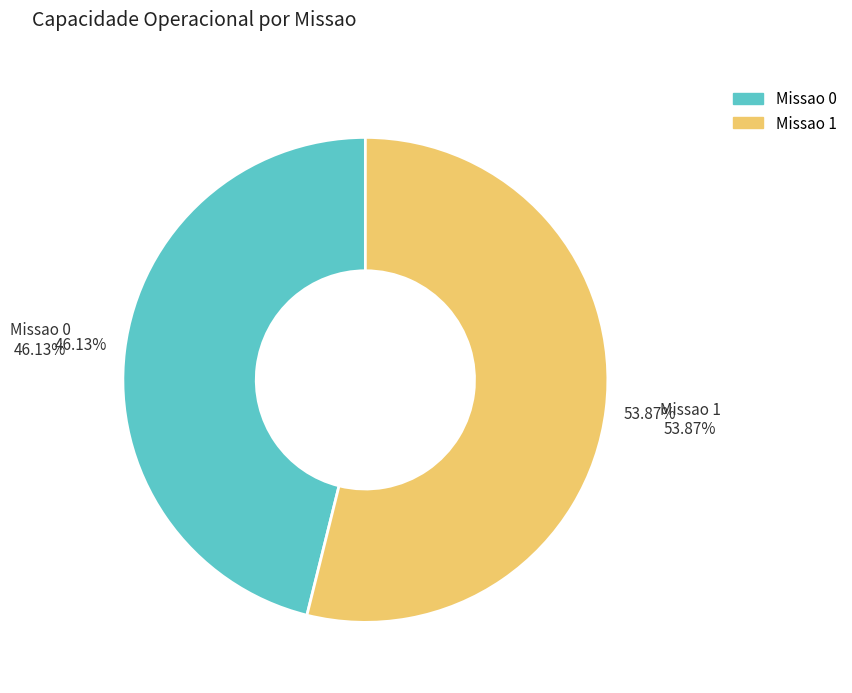

Do Missao 1 and Missao 0 together represent more than half of the pie?

Yes